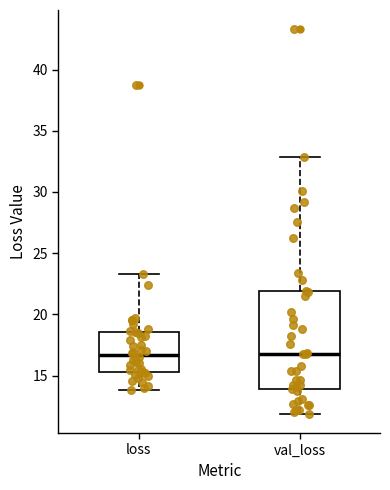

Where does the upper whisker of the box for loss end on the y-axis? The values are not printed on the chart, so give them approximately, as read against the axis.

23.5